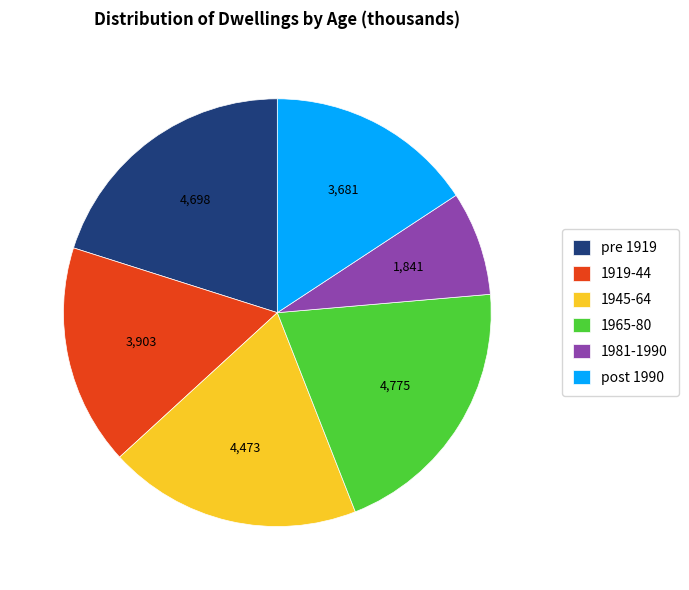

How many slices are in this pie chart?

6